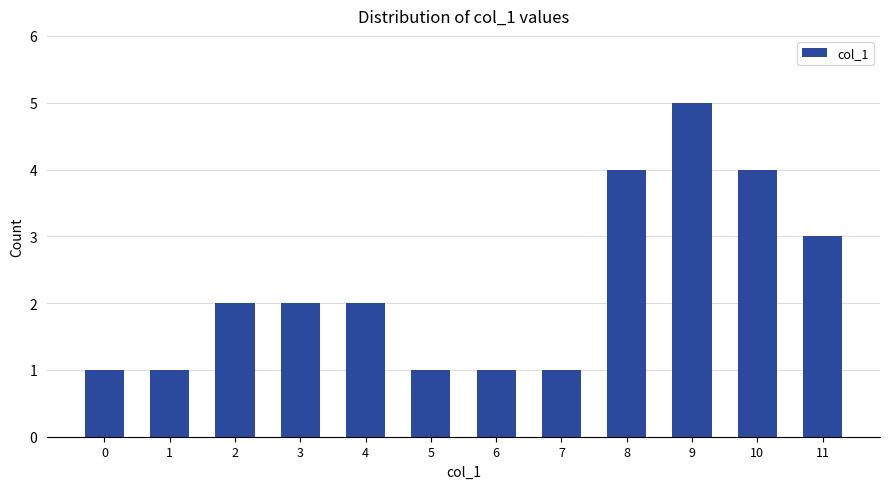

Which label corresponds to the largest value in the chart?

9